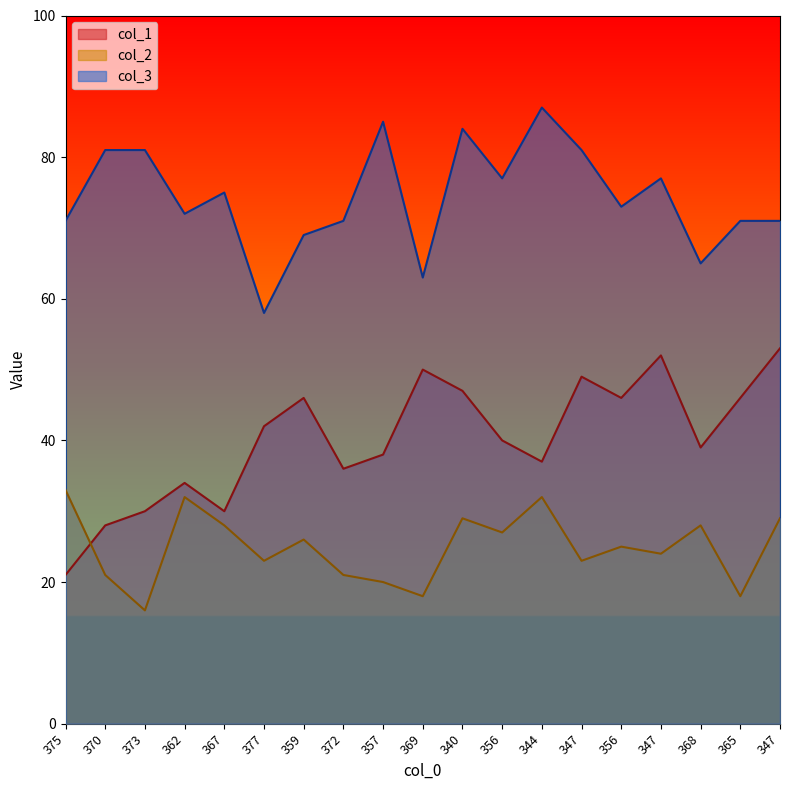

Which category has the highest value in the col_2 series?

375